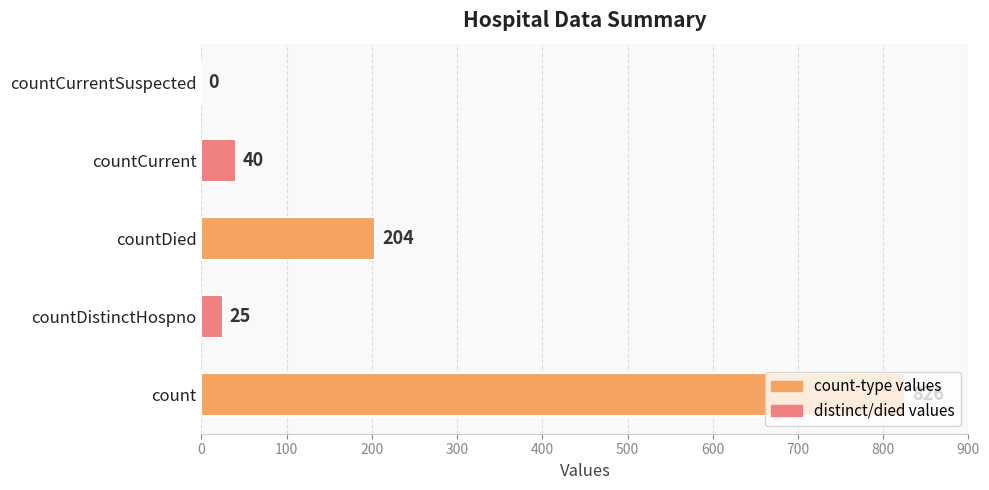

What is the sum of the values at countCurrentSuspected and countDied?

204